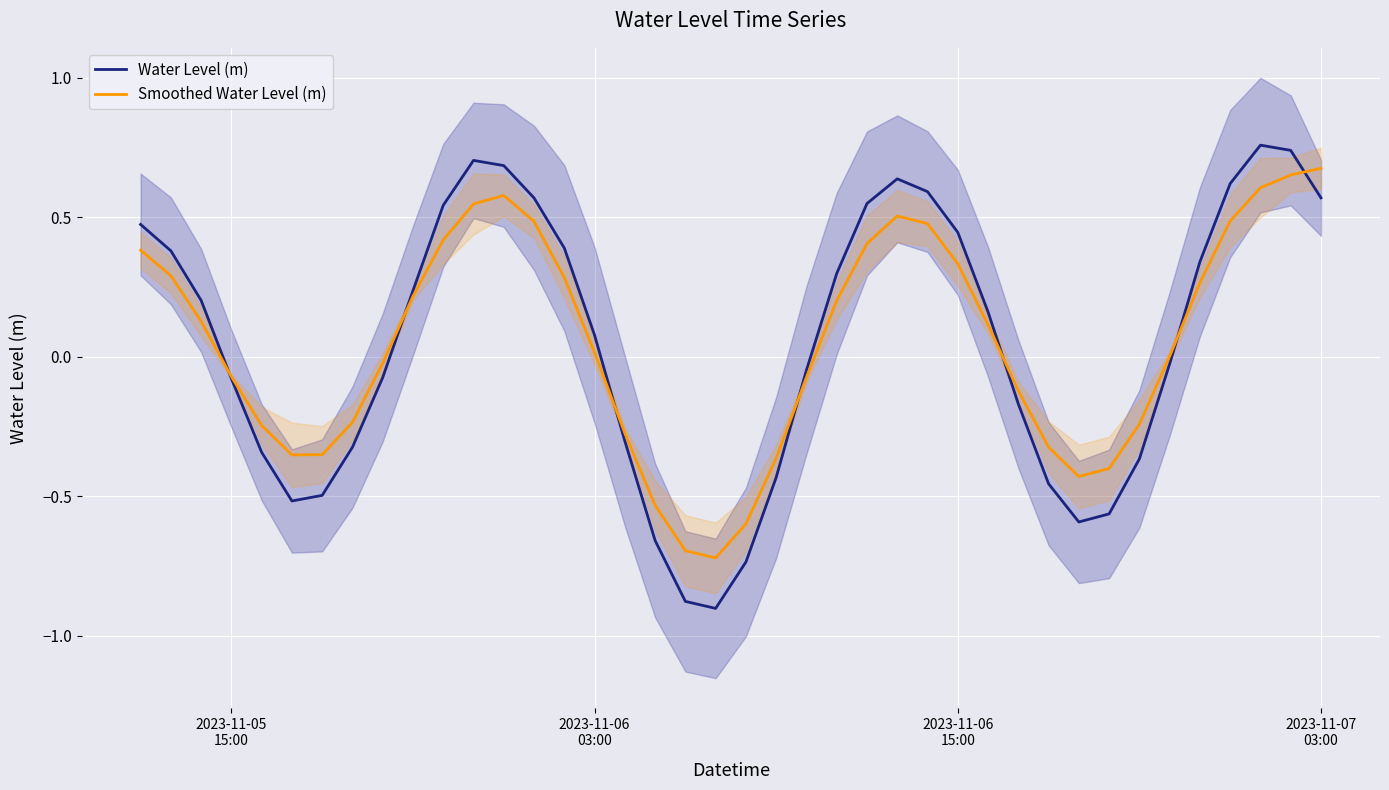

After their last crossing, which series has the higher values: Water Level (m) or Smoothed Water Level (m)?

Smoothed Water Level (m)